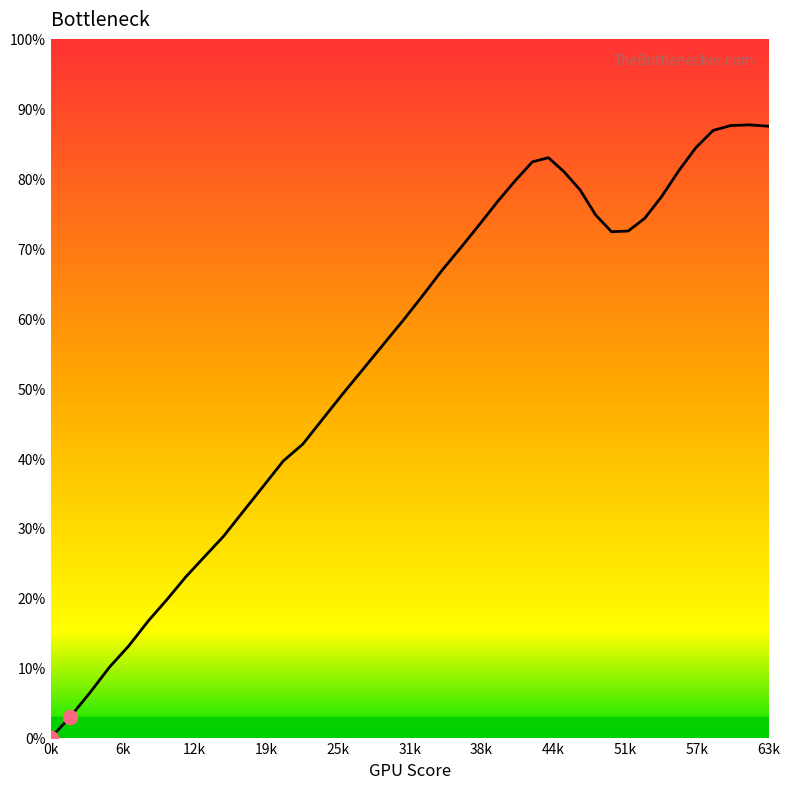

What is the greatest value displayed?

87.7